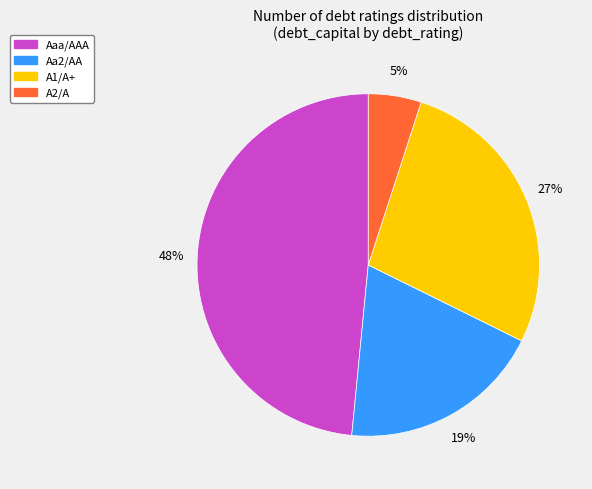

To the nearest percent, what is the difference between the largest and smallest slice percentages?

43%